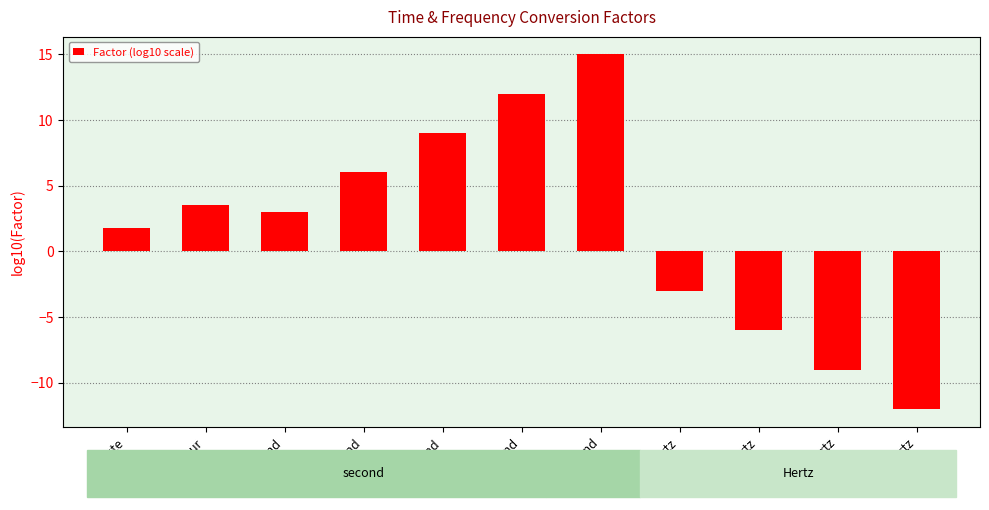

At which label does the data first exceed 3?

hour